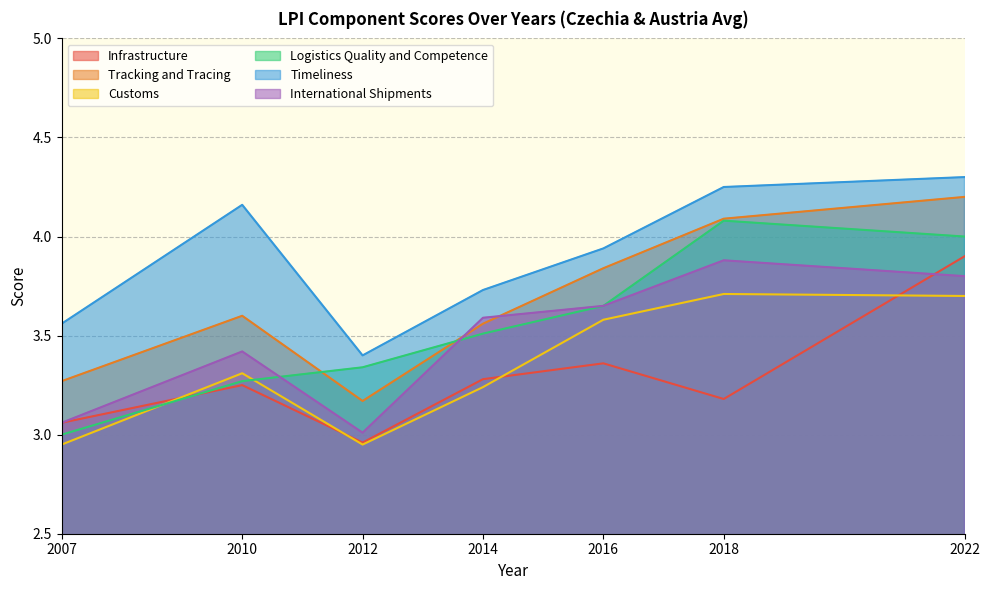

Does the chart have visible grid lines?

Yes